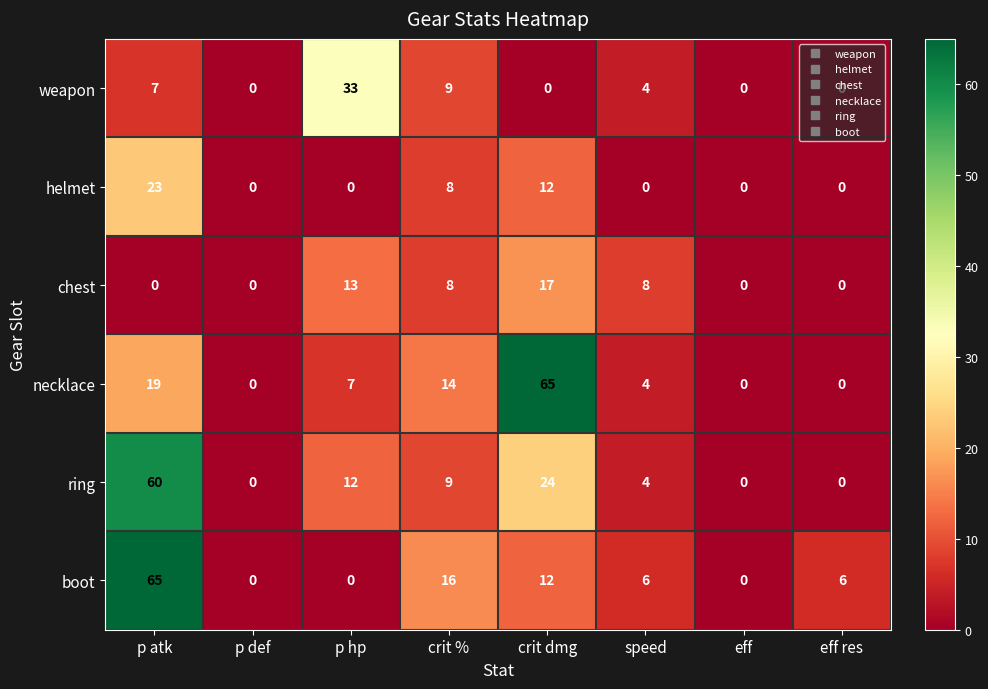

Is it true that boot equals 12 at crit dmg?

True